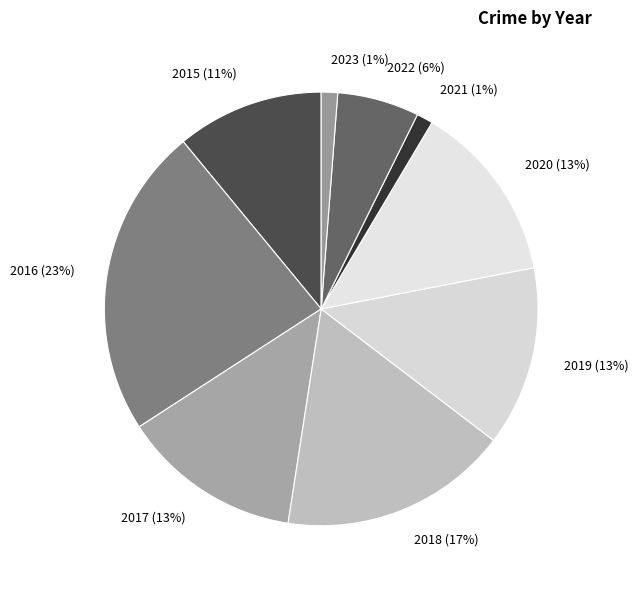

To the nearest percent, what percentage of the pie is 2020?

13%